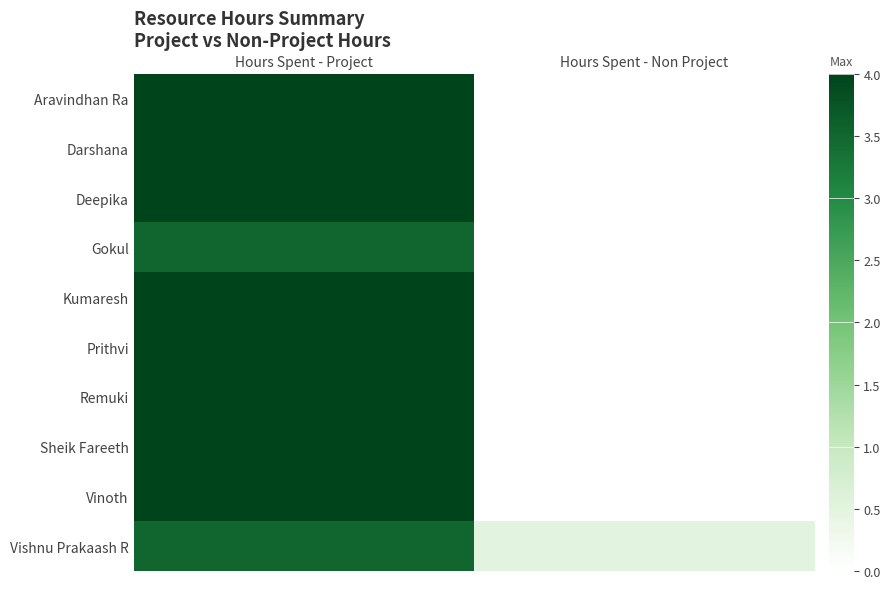

At which category is the sum across all series the highest?

Hours Spent - Project